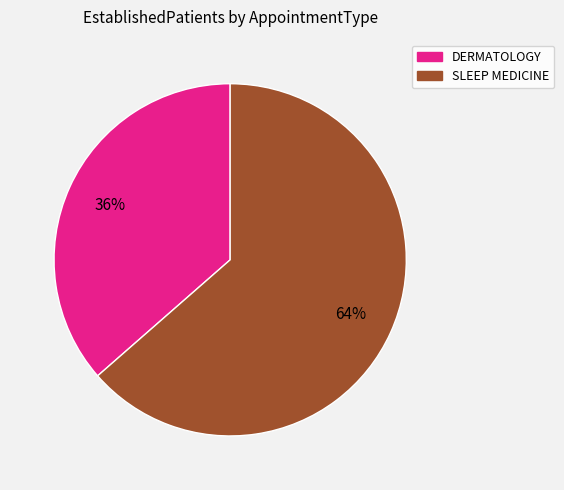

Rank the categories by value from lowest to highest.

DERMATOLOGY, SLEEP MEDICINE